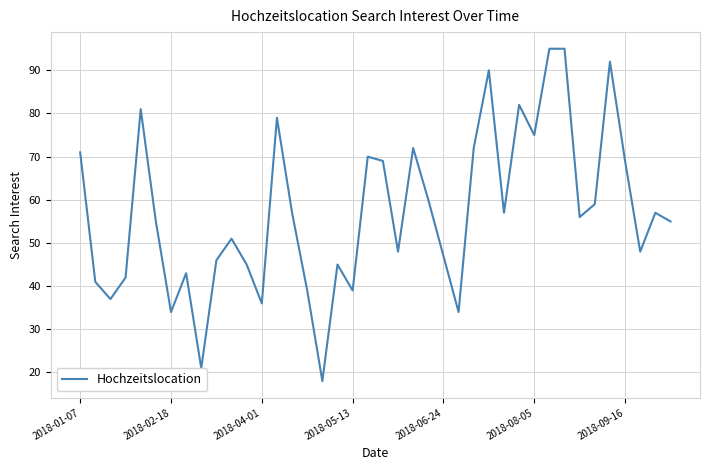

What is the difference between the maximum and minimum values?

77